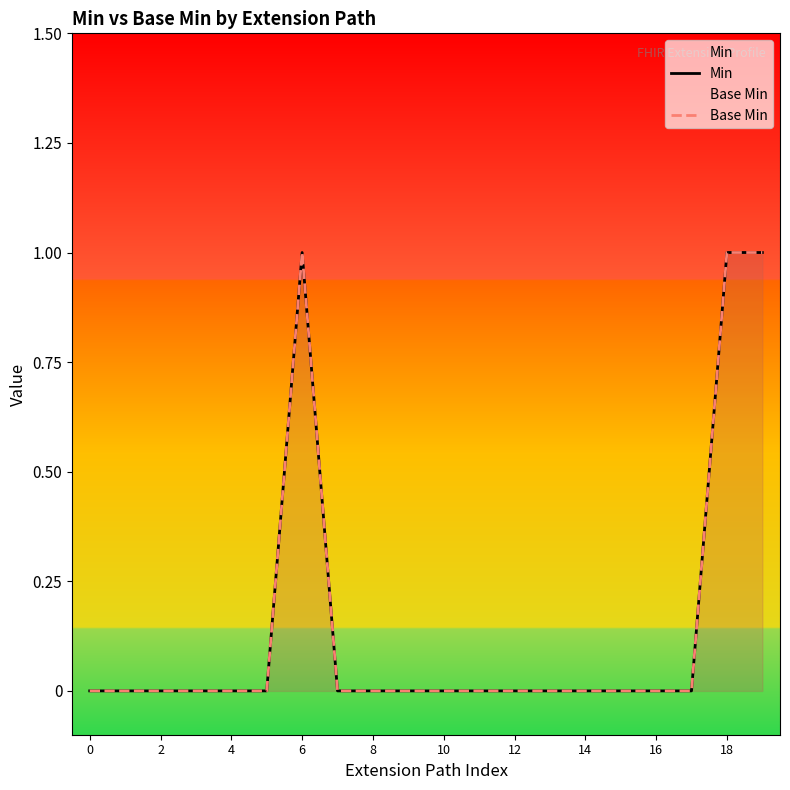

What are all the series names shown in the legend?

Min, Base Min